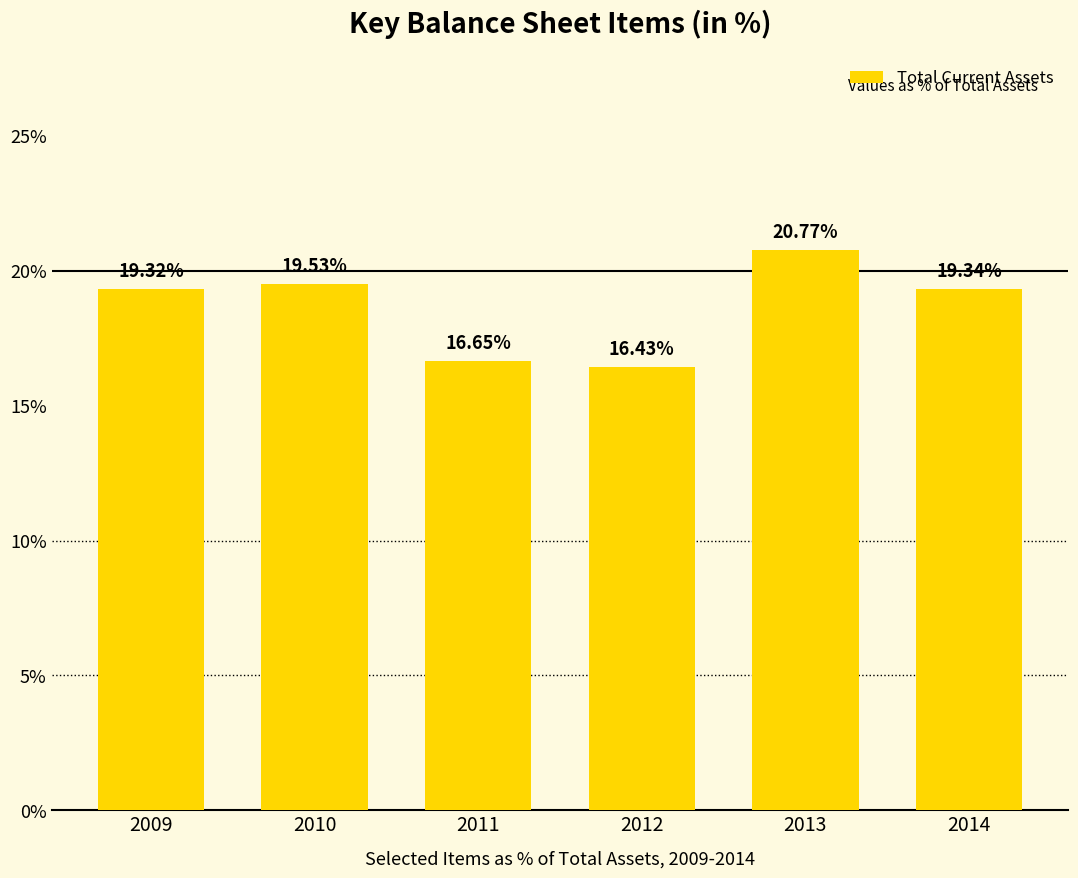

What is the maximum value shown in the chart?

20.8